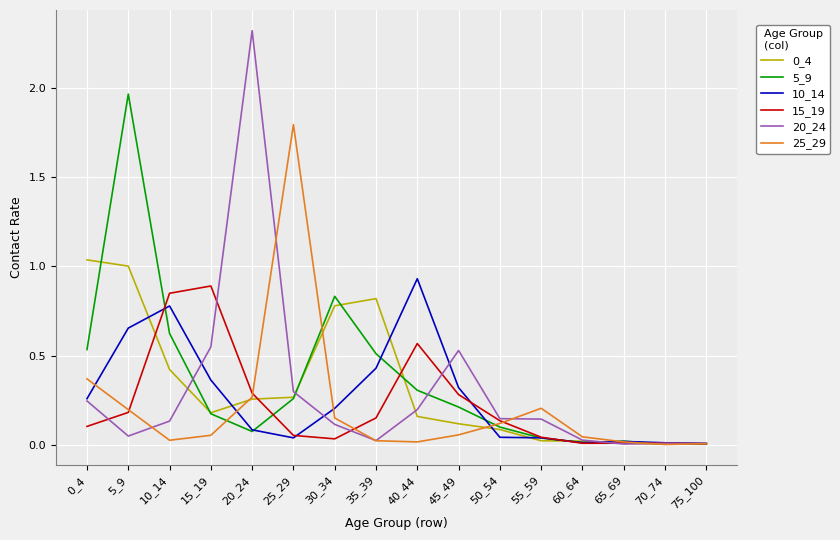

How many distinct data groups are displayed?

6